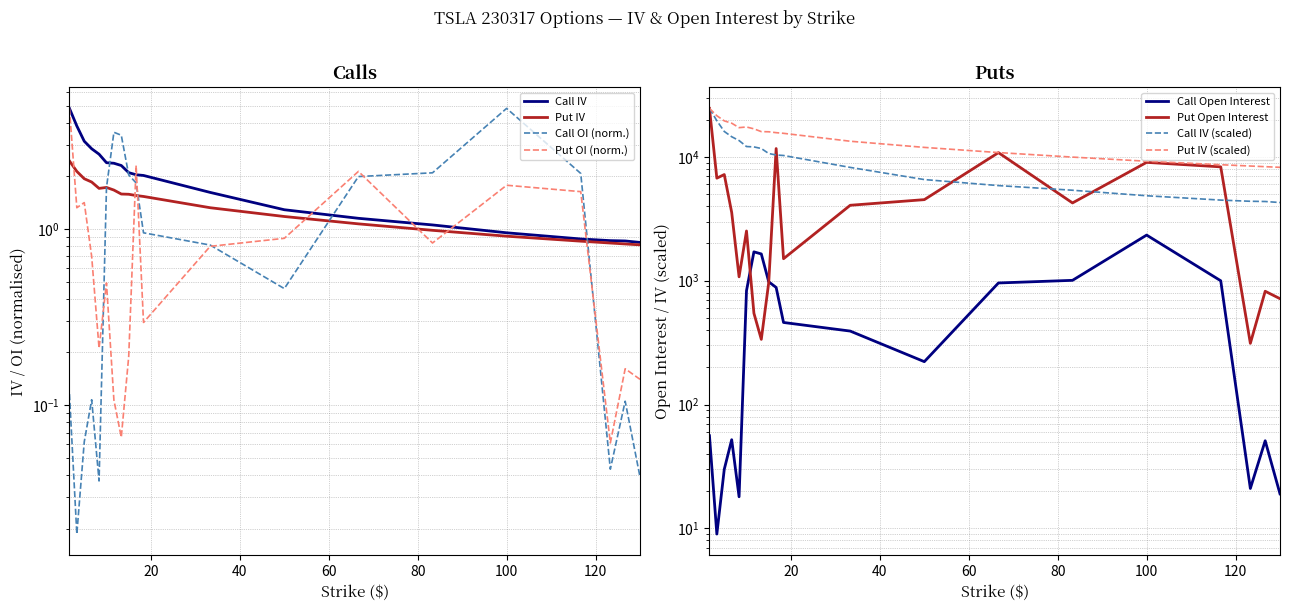

What is the difference between the second highest and minimum values in the Put IV series?

1.3